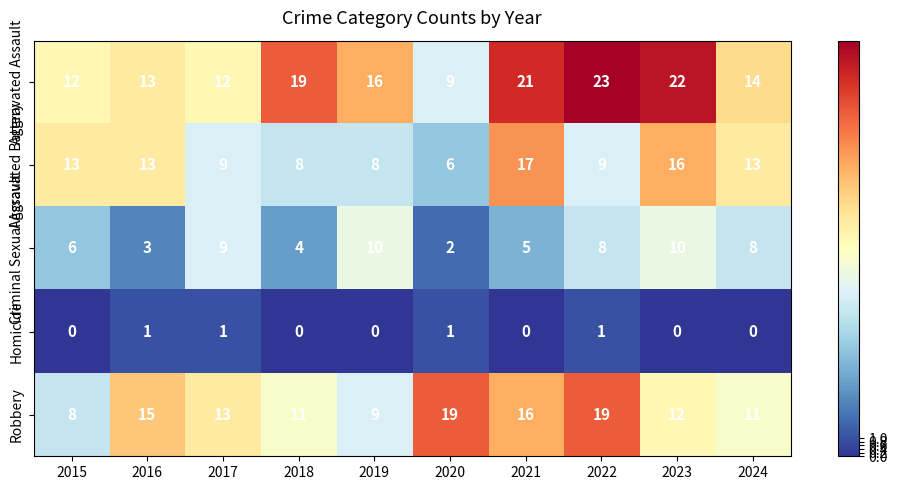

What is the sum of the Criminal Sexual Assault values at 2015 and 2023?

16